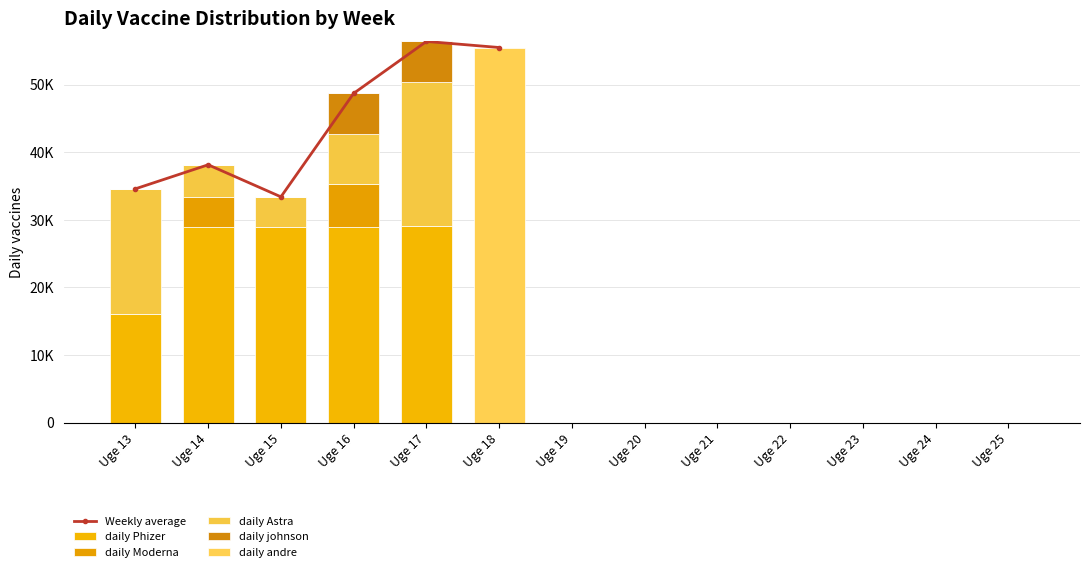

Rank the categories by daily Phizer value from highest to lowest.

Uge 17, Uge 14, Uge 15, Uge 16, Uge 13, Uge 18, Uge 19, Uge 20, Uge 21, Uge 22, Uge 23, Uge 24, Uge 25